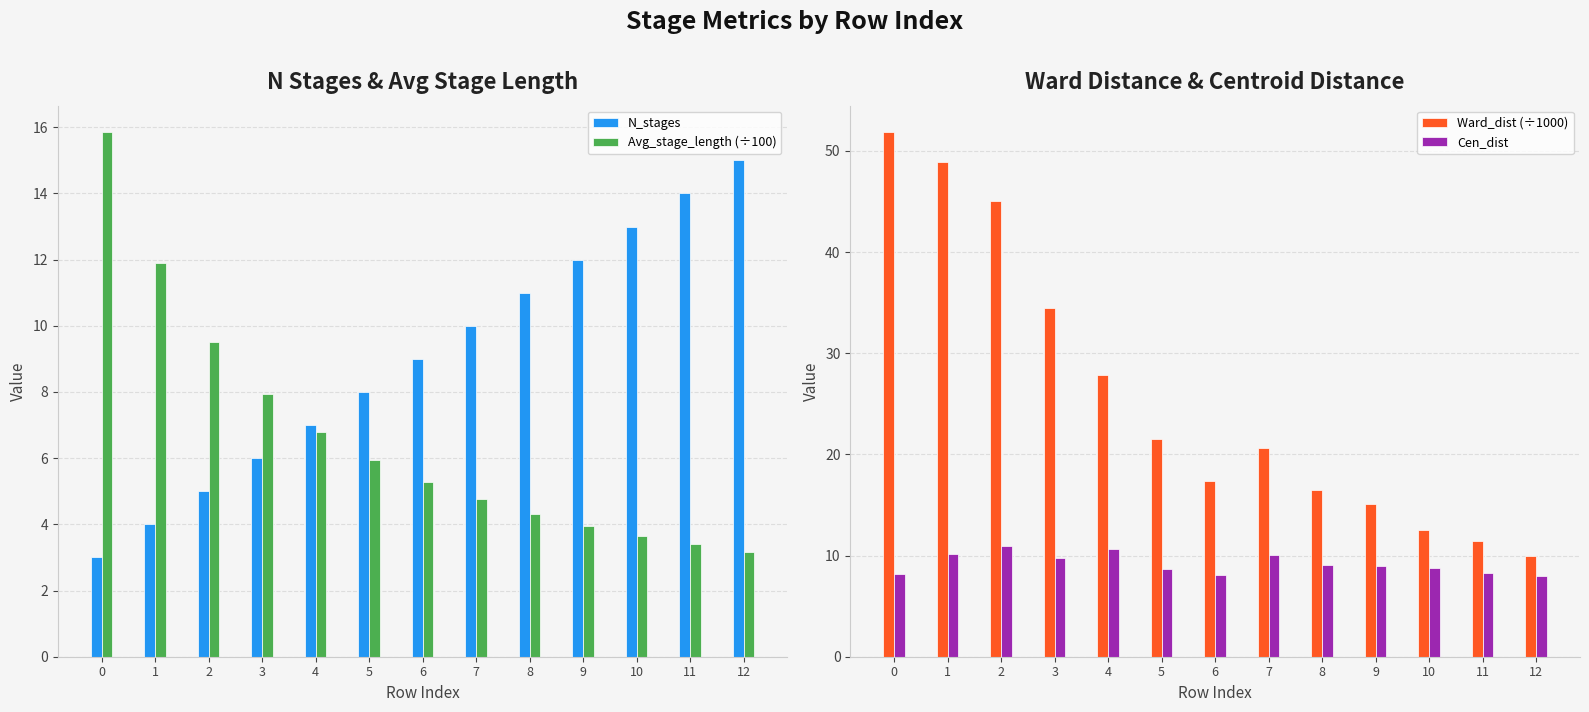

Rank the series by their maximum value, from highest to lowest.

Ward_dist (÷1000), Avg_stage_length (÷100), N_stages, Cen_dist